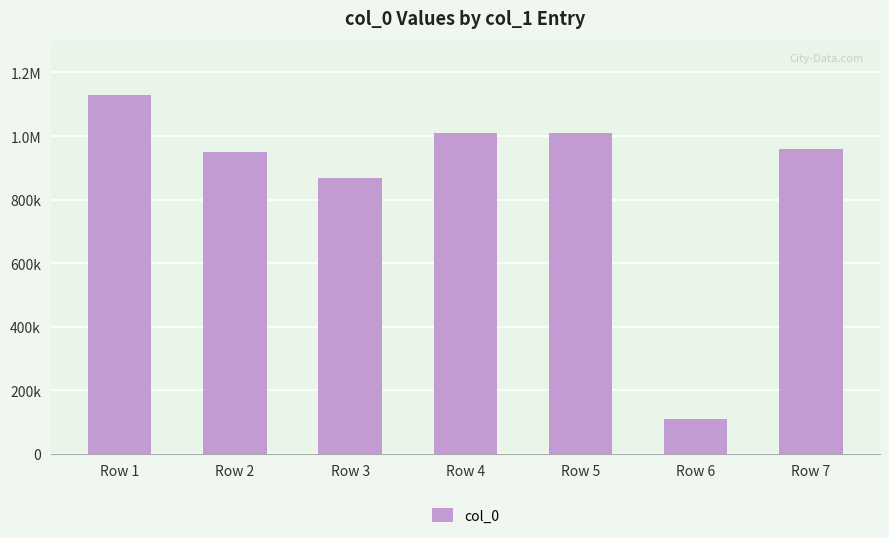

Reading left to right, list all the values displayed in this chart.

1128721	951335	868982	1008102	1008103	109865	959228